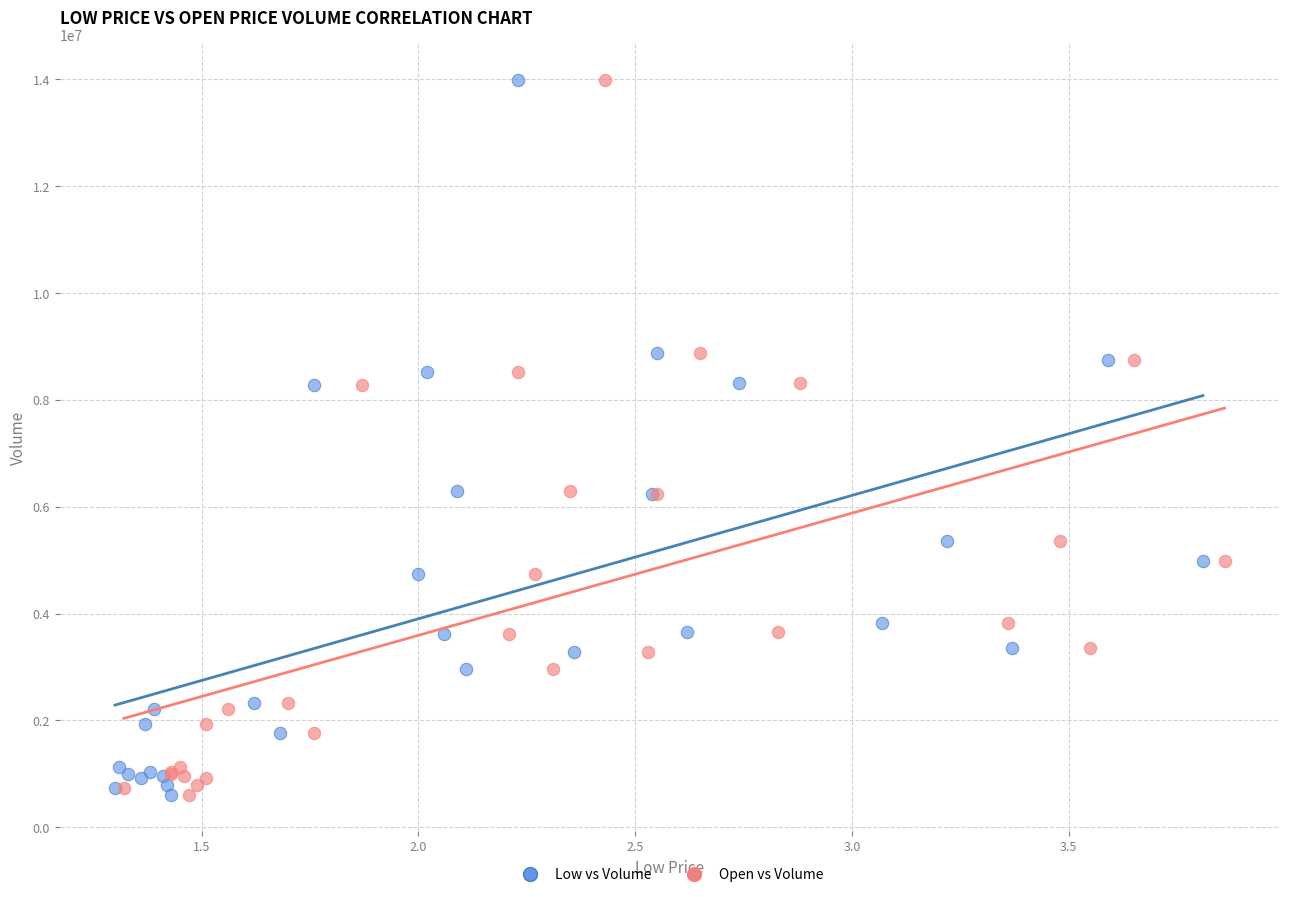

What are all the series names shown in the legend?

Low vs Volume, Open vs Volume